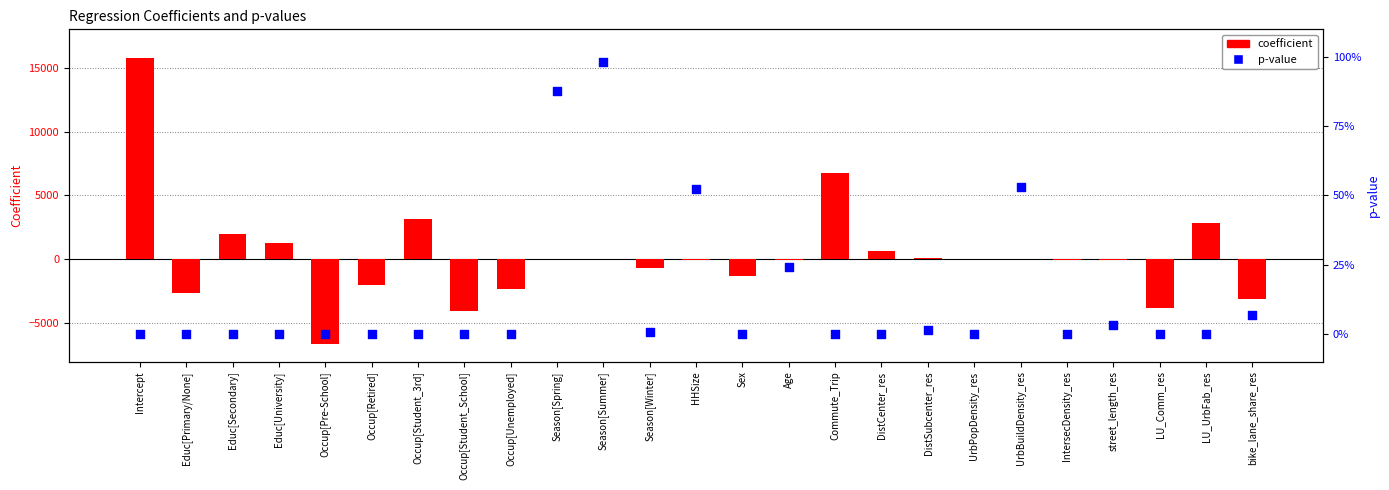

What are all the series names shown in the legend?

coefficient, p-value